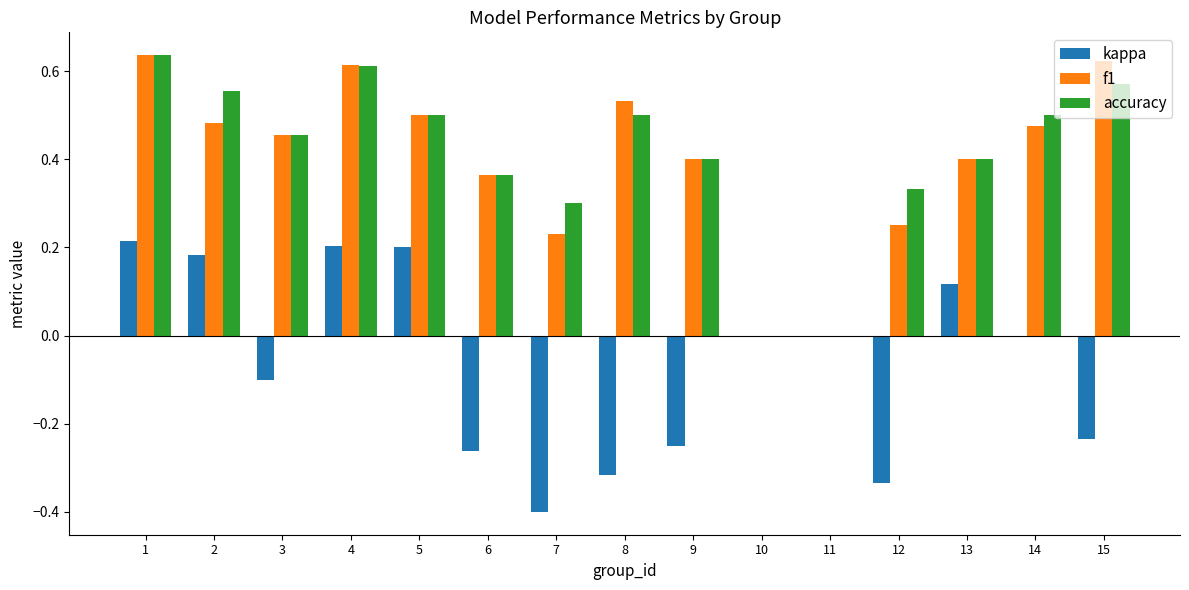

Which series changed the most between 7 and 8?

f1